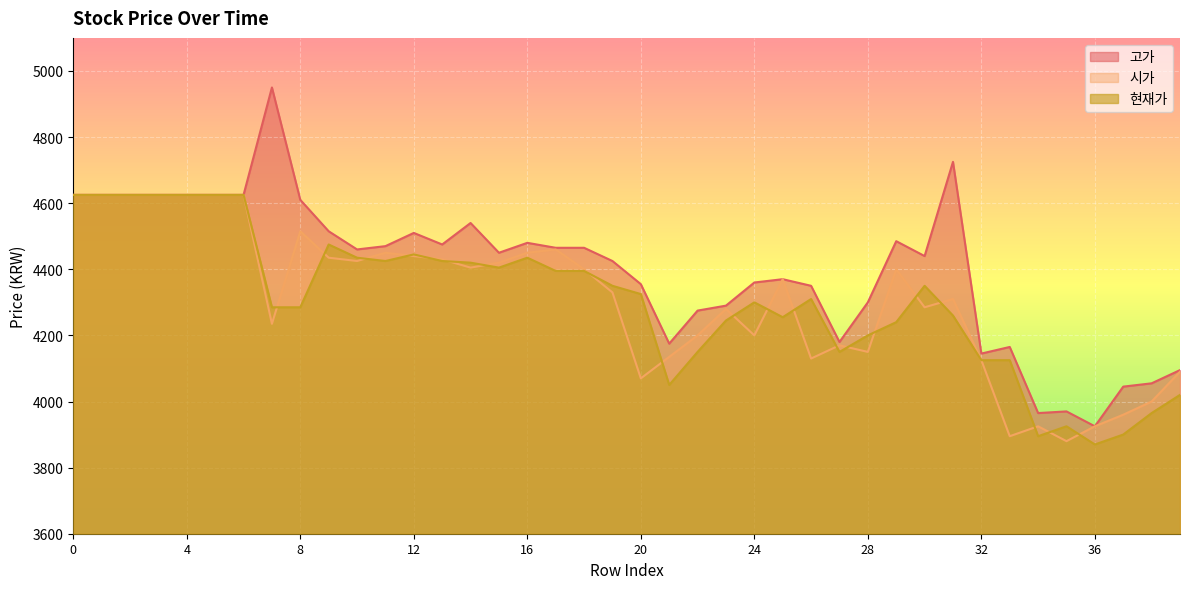

Which series has the largest total across all categories?

고가